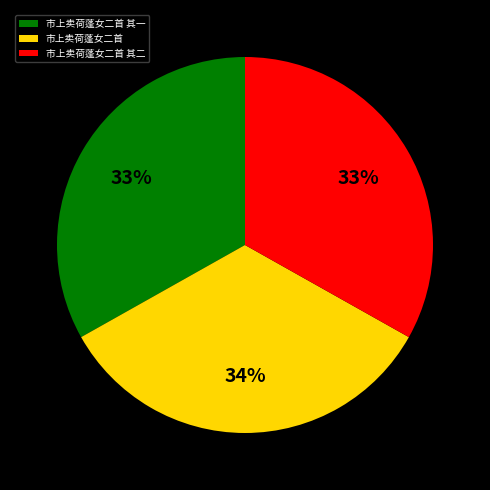

Is the sum of 市上卖荷蓬女二首 其一 and 市上卖荷蓬女二首 greater than half?

Yes